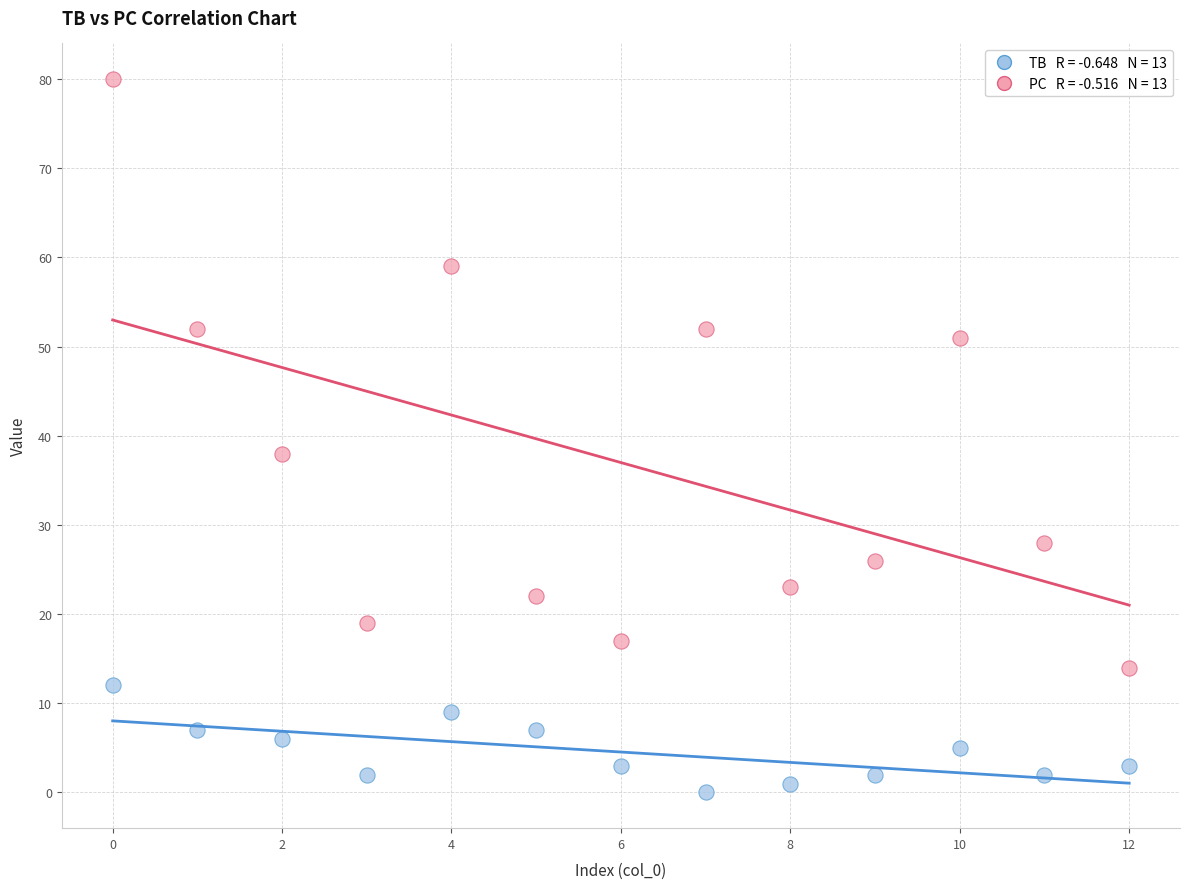

Across all series, what Y value is closest to 40?

38